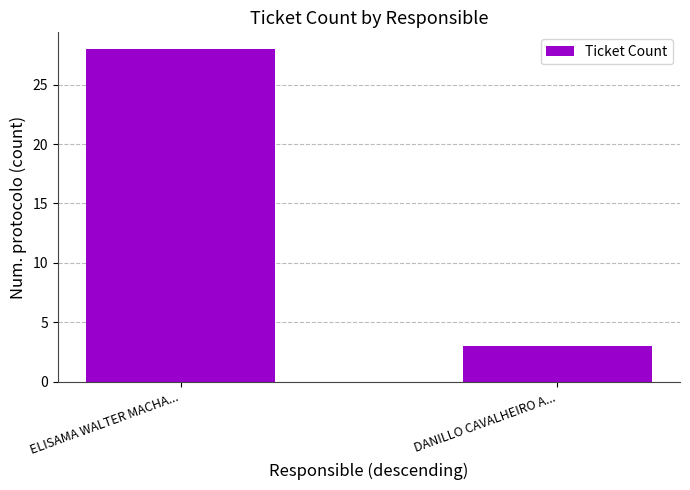

What is the difference between the values at DANILLO CAVALHEIRO A... and ELISAMA WALTER MACHA...?

25